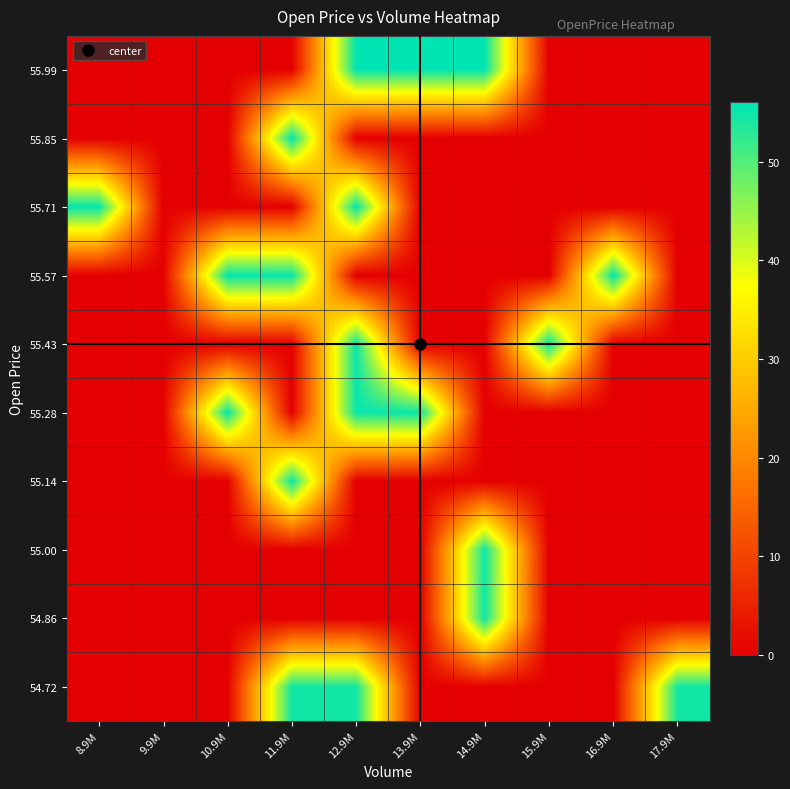

Reading left to right, what are all the values shown in this chart?

54.72: 8.9M=0.0	9.9M=0.0	10.9M=0.0	11.9M=54.7	12.9M=54.6	13.9M=0.0	14.9M=0.0	15.9M=0.0	16.9M=0.0	17.9M=54.7
54.86: 8.9M=0.0	9.9M=0.0	10.9M=0.0	11.9M=0.0	12.9M=0.0	13.9M=0.0	14.9M=54.9	15.9M=0.0	16.9M=0.0	17.9M=0.0
55.00: 8.9M=0.0	9.9M=0.0	10.9M=0.0	11.9M=0.0	12.9M=0.0	13.9M=0.0	14.9M=55.0	15.9M=0.0	16.9M=0.0	17.9M=0.0
55.14: 8.9M=0.0	9.9M=0.0	10.9M=0.0	11.9M=55.1	12.9M=0.0	13.9M=0.0	14.9M=0.0	15.9M=0.0	16.9M=0.0	17.9M=0.0
55.28: 8.9M=0.0	9.9M=0.0	10.9M=55.3	11.9M=0.0	12.9M=55.3	13.9M=55.3	14.9M=0.0	15.9M=0.0	16.9M=0.0	17.9M=0.0
55.43: 8.9M=0.0	9.9M=0.0	10.9M=0.0	11.9M=0.0	12.9M=55.4	13.9M=0.0	14.9M=0.0	15.9M=55.4	16.9M=0.0	17.9M=0.0
55.57: 8.9M=0.0	9.9M=0.0	10.9M=55.6	11.9M=55.6	12.9M=0.0	13.9M=0.0	14.9M=0.0	15.9M=0.0	16.9M=55.6	17.9M=0.0
55.71: 8.9M=55.7	9.9M=0.0	10.9M=0.0	11.9M=0.0	12.9M=55.8	13.9M=0.0	14.9M=0.0	15.9M=0.0	16.9M=0.0	17.9M=0.0
55.85: 8.9M=0.0	9.9M=0.0	10.9M=0.0	11.9M=55.9	12.9M=0.0	13.9M=0.0	14.9M=0.0	15.9M=0.0	16.9M=0.0	17.9M=0.0
55.99: 8.9M=0.0	9.9M=0.0	10.9M=0.0	11.9M=0.0	12.9M=55.9	13.9M=56.1	14.9M=56.0	15.9M=0.0	16.9M=0.0	17.9M=0.0